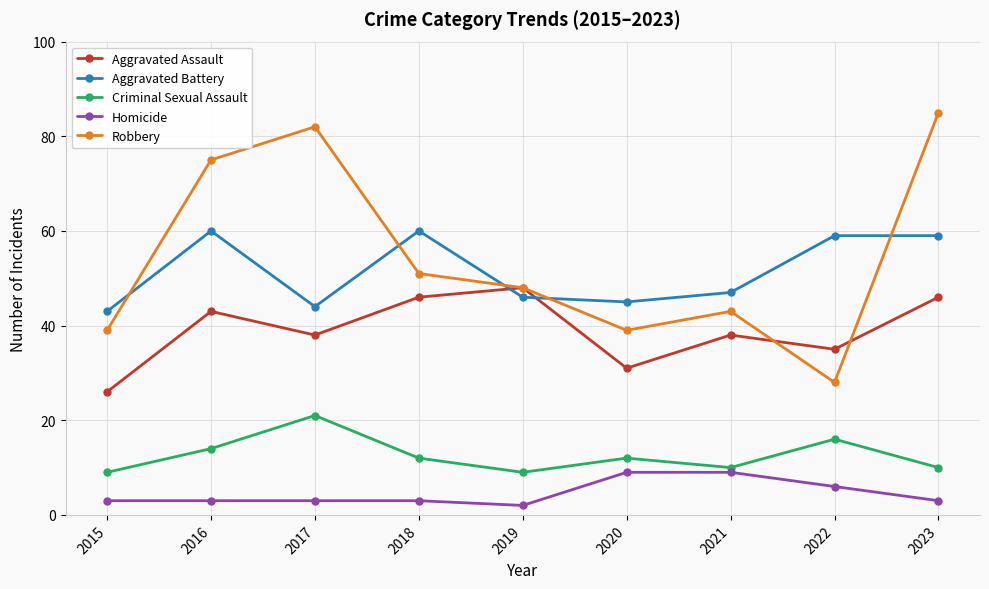

Which category has the highest value across all series?

2023